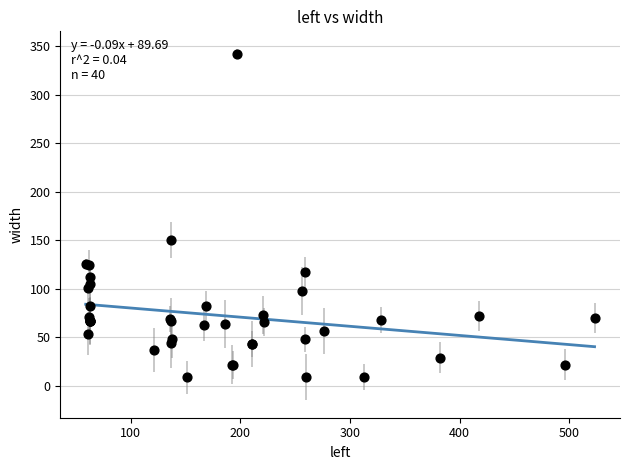

What Y value in the scatter plot is closest to 175?

150